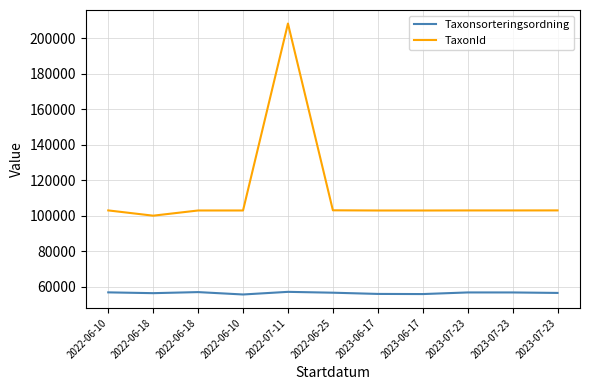

The value of TaxonId at 2022-06-18 is 102976. True or false?

True